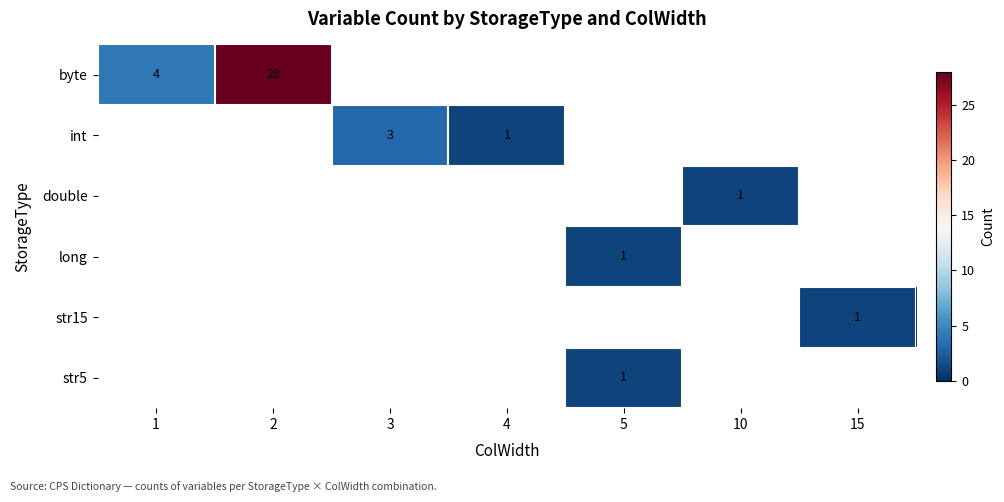

The int series shows 3 at 3. True or false?

True